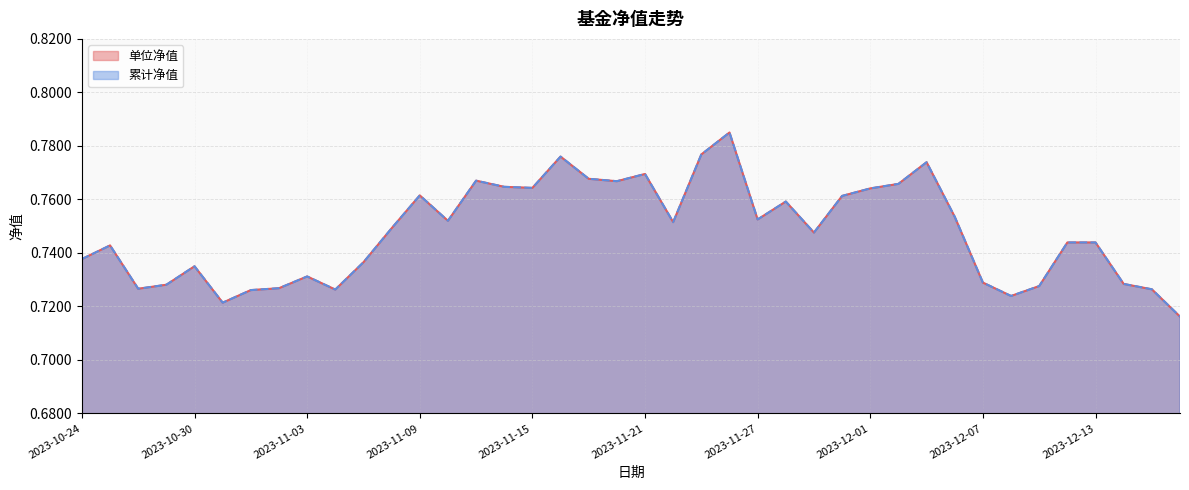

What is the label of the 33rd point from the right?

2023-11-02